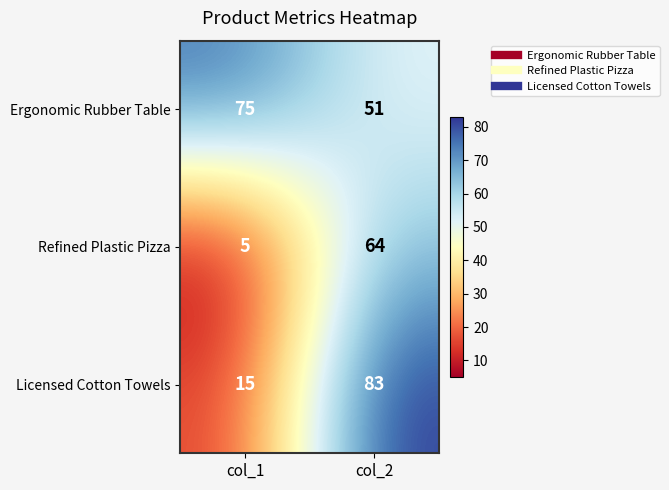

At which category is the sum across all series the highest?

col_2